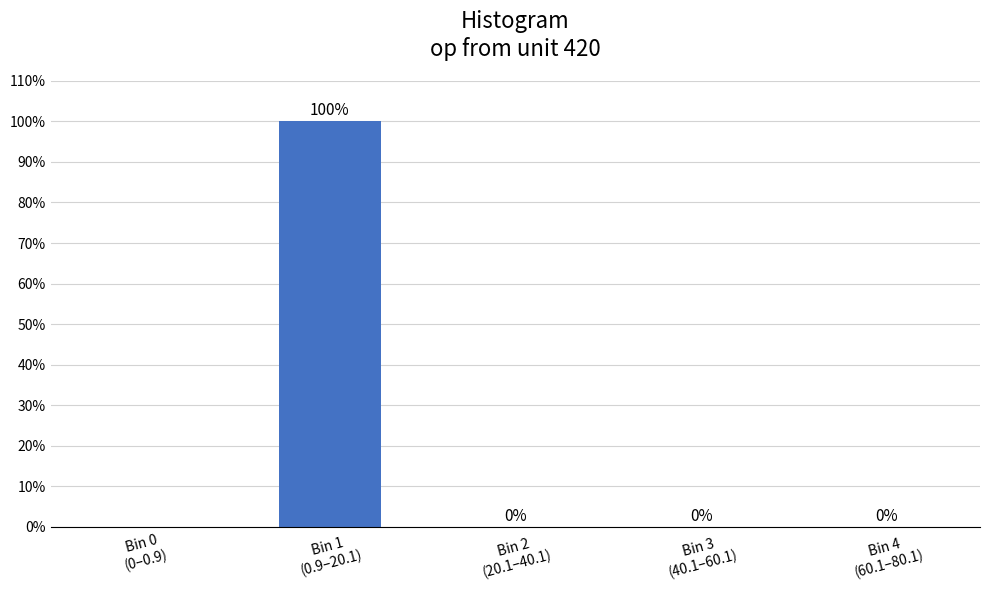

How many distinct data groups are displayed?

1